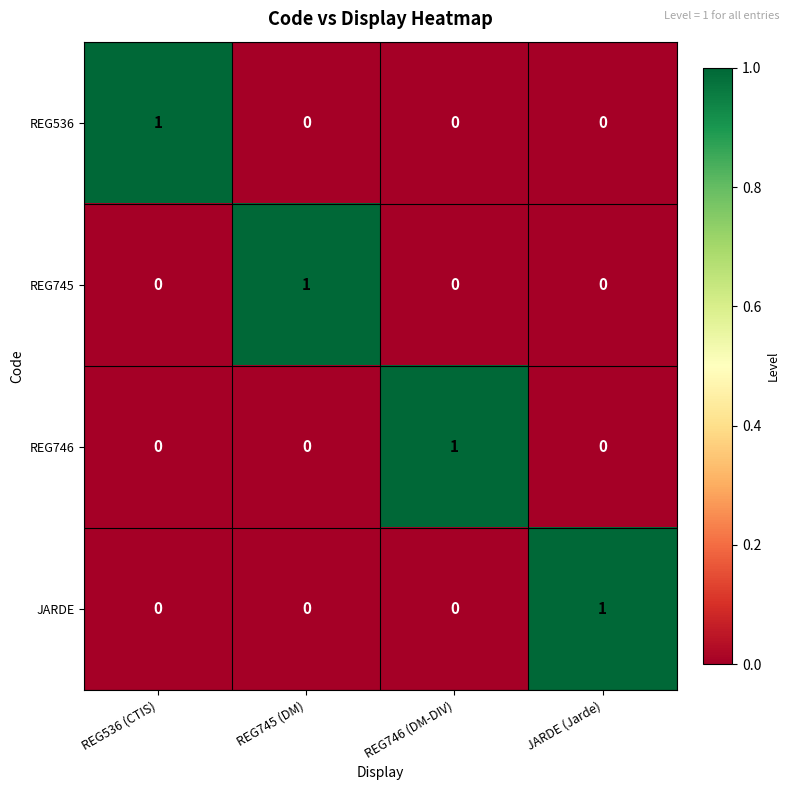

At how many categories does at least one series exceed 0?

4